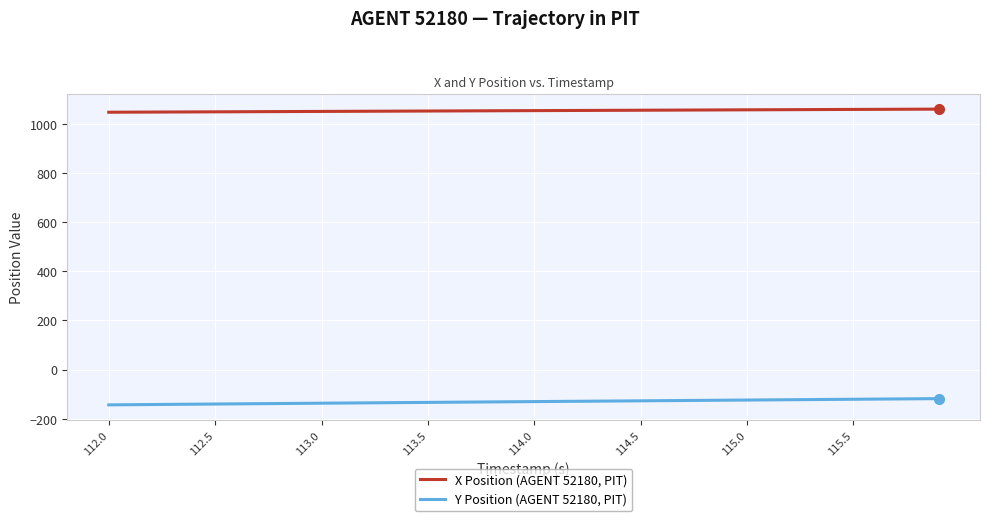

Which series has the largest total across all categories?

X Position (AGENT 52180, PIT)